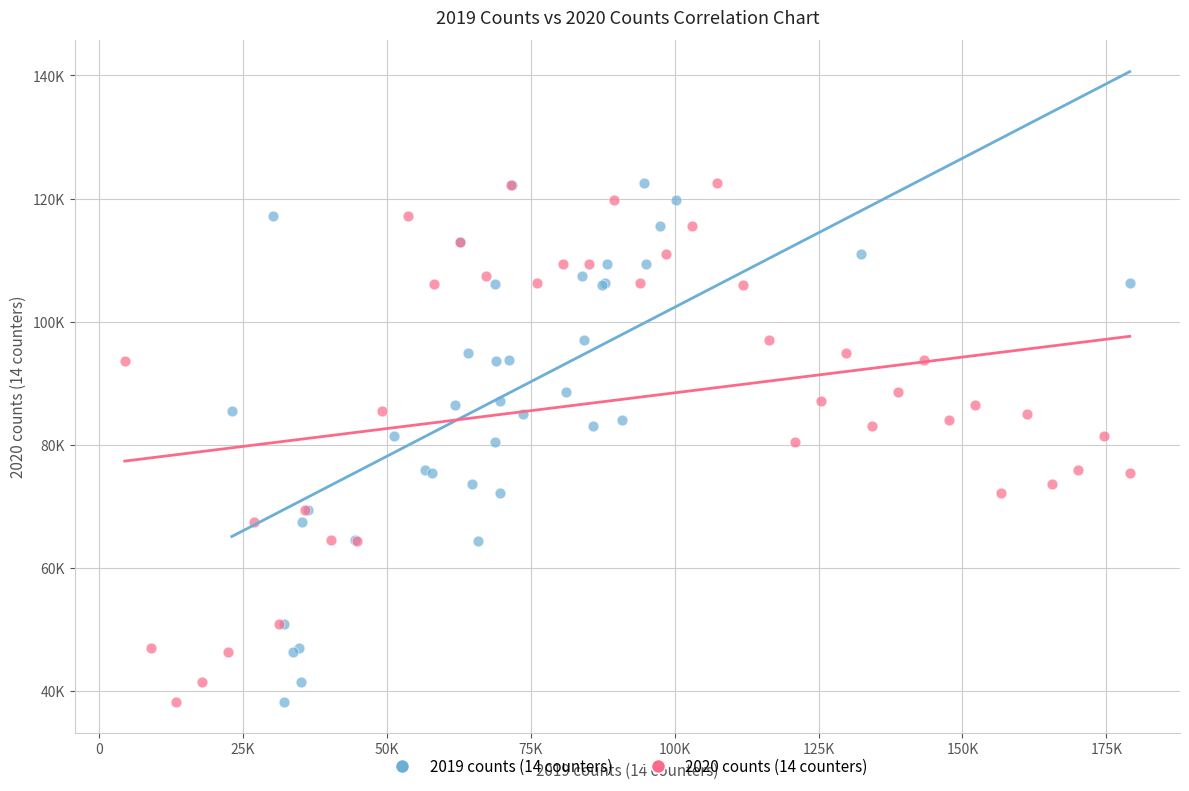

What are all the series names shown in the legend?

2019 counts (14 counters), 2020 counts (14 counters)